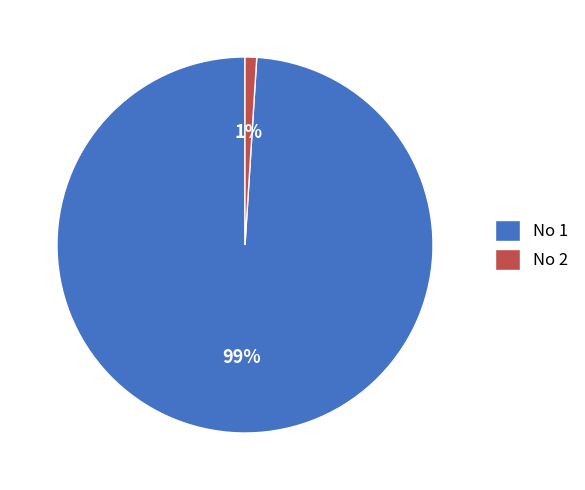

To the nearest percent, what is the difference between the largest and smallest slice percentages?

98%